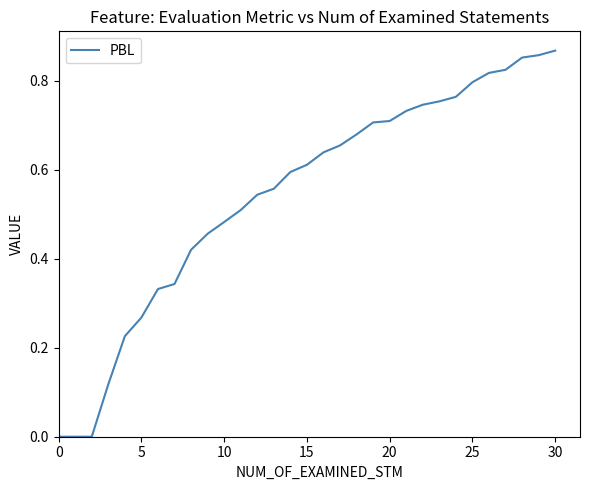

Reading left to right, transcribe all the data shown in this chart.

0.0	0.0	0.0	0.1	0.2	0.3	0.3	0.3	0.4	0.5	0.5	0.5	0.5	0.6	0.6	0.6	0.6	0.7	0.7	0.7	0.7	0.7	0.7	0.8	0.8	0.8	0.8	0.8	0.9	0.9	0.9